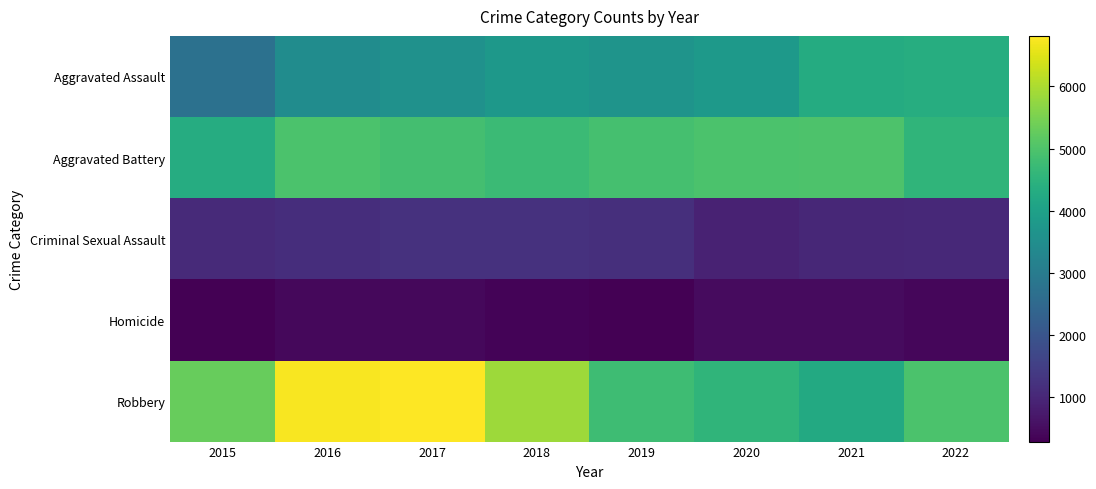

At which category is the sum across all series the highest?

2017